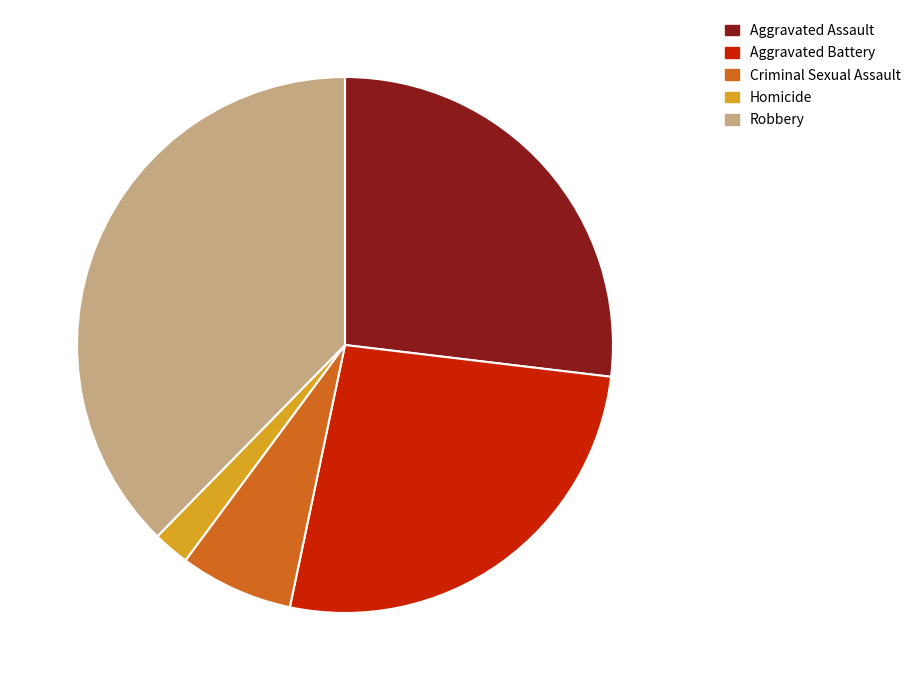

Between Homicide and Aggravated Assault, which is larger?

Aggravated Assault